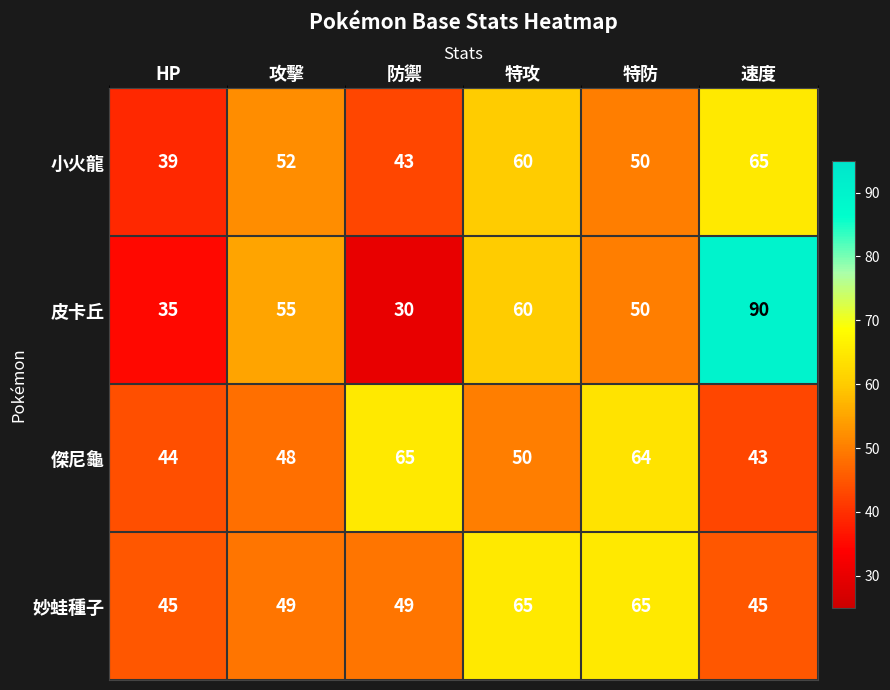

At which category is the sum across all series the highest?

速度